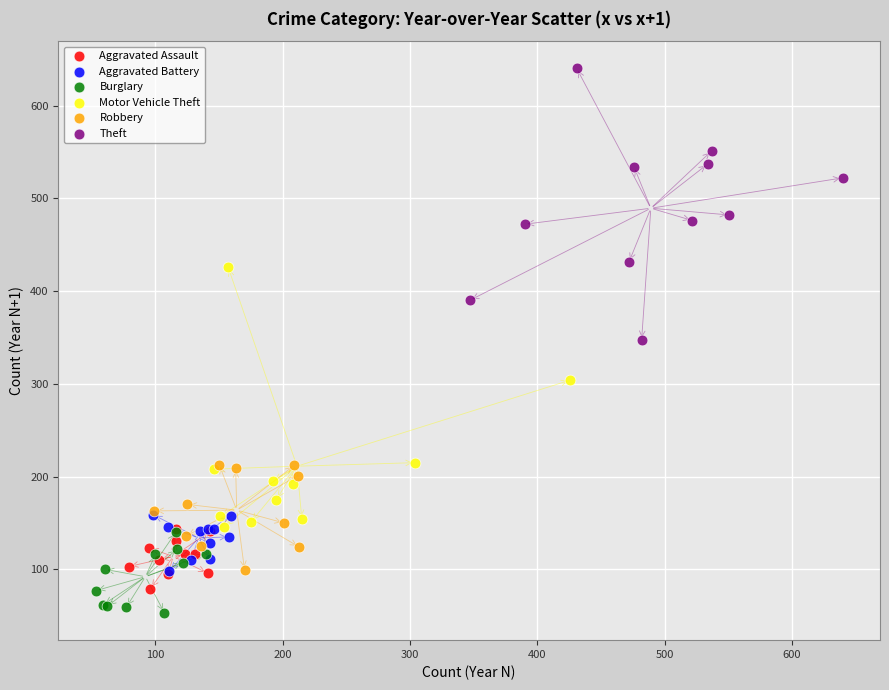

Which series has the largest Y range (max minus min)?

Theft